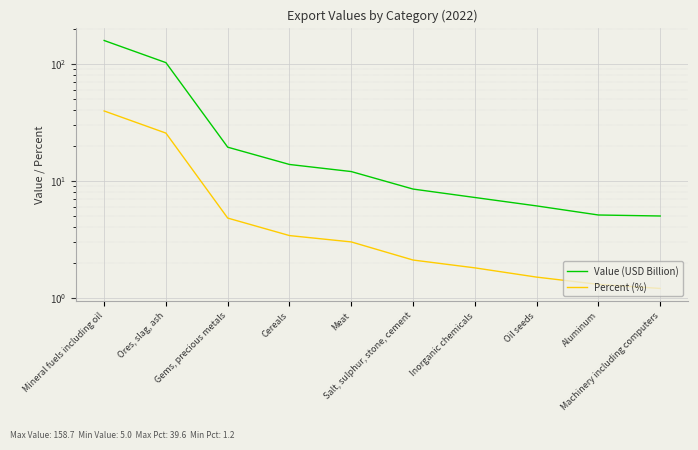

What is the label of the 7th point from the left?

Inorganic chemicals